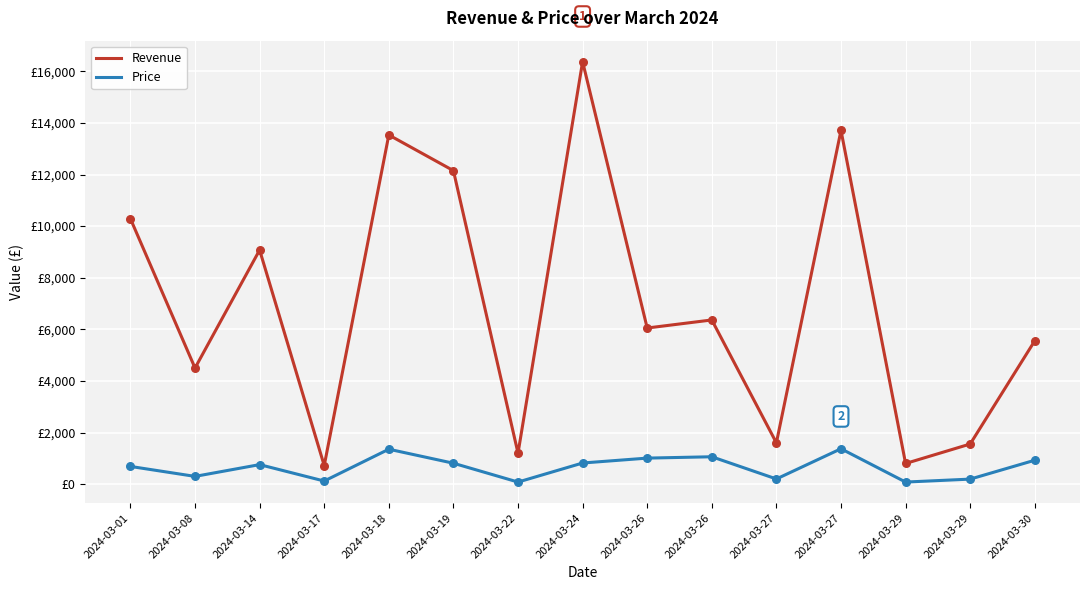

What are all the series names shown in the legend?

Revenue, Price